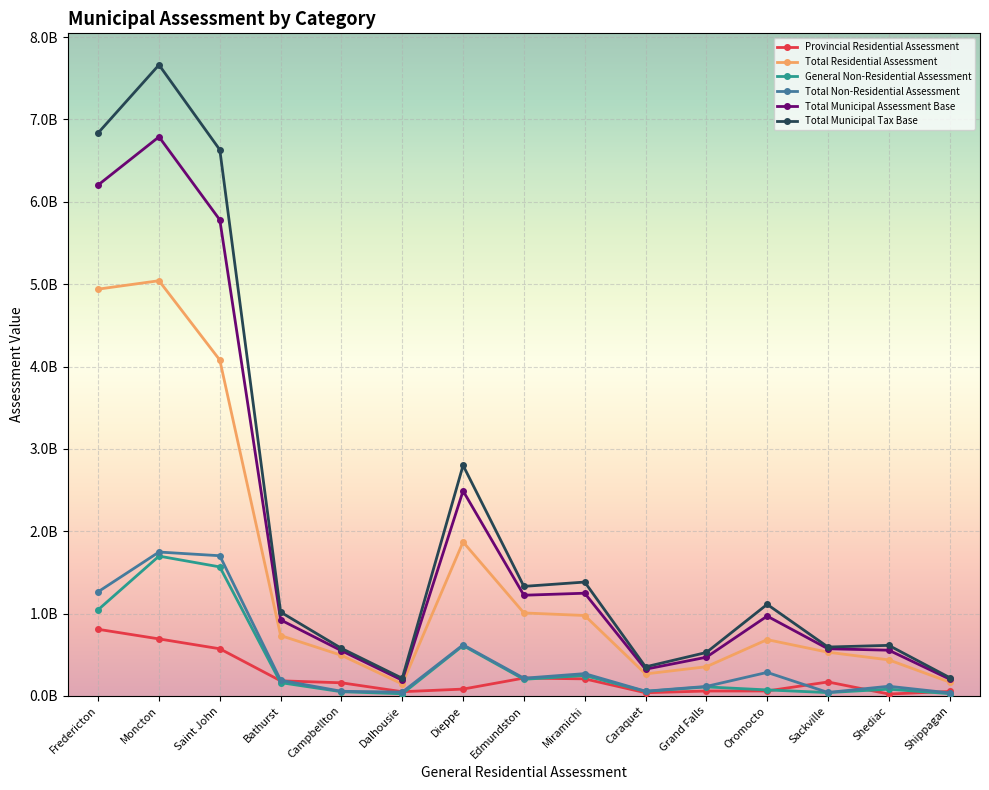

True or false: Provincial Residential Assessment has a value of 692246700 at Moncton.

True